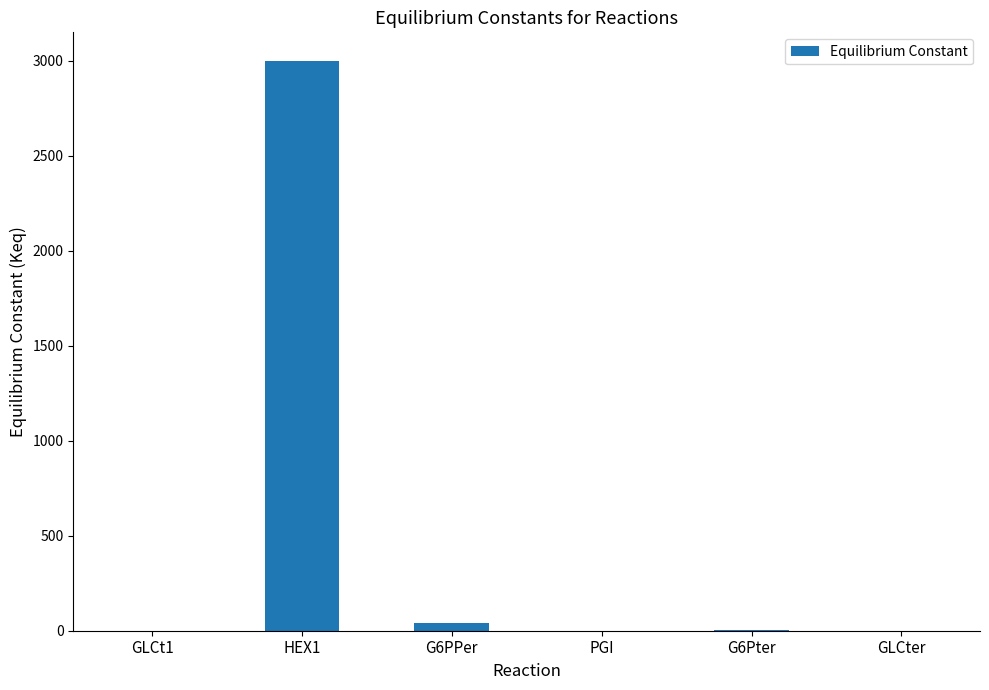

Is it true that the value at HEX1 is 3000.0?

True